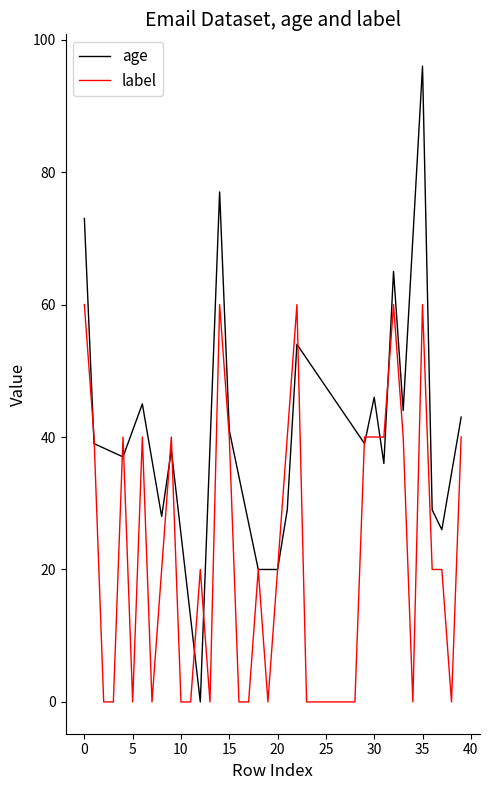

Rank the series by their maximum value, from lowest to highest.

label, age